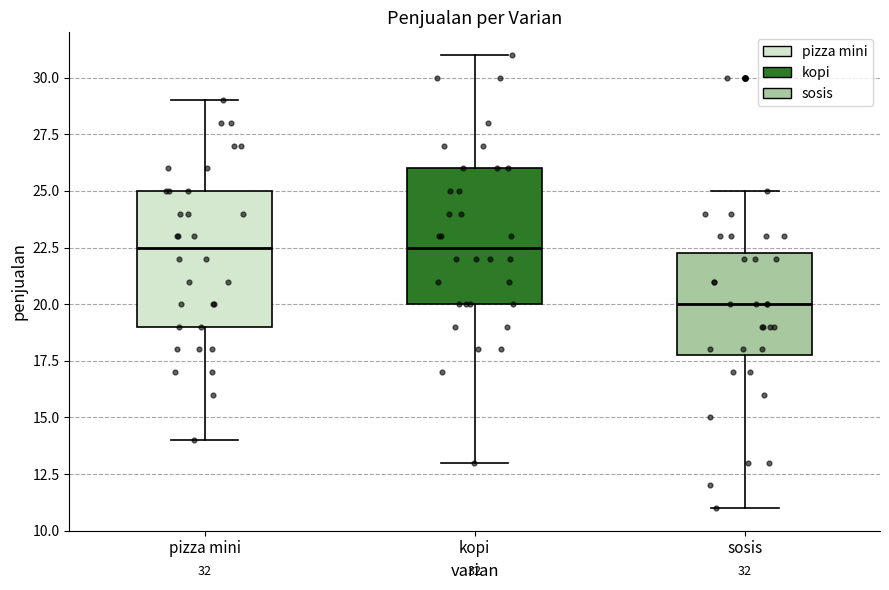

Which box has the lowest median line?

sosis